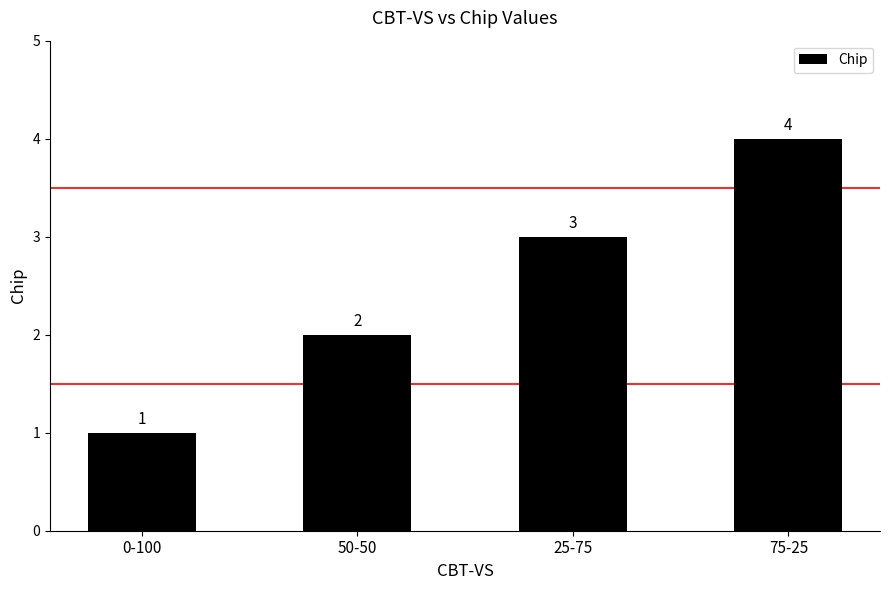

The chart shows a value of 6 at 75-25. True or false?

False